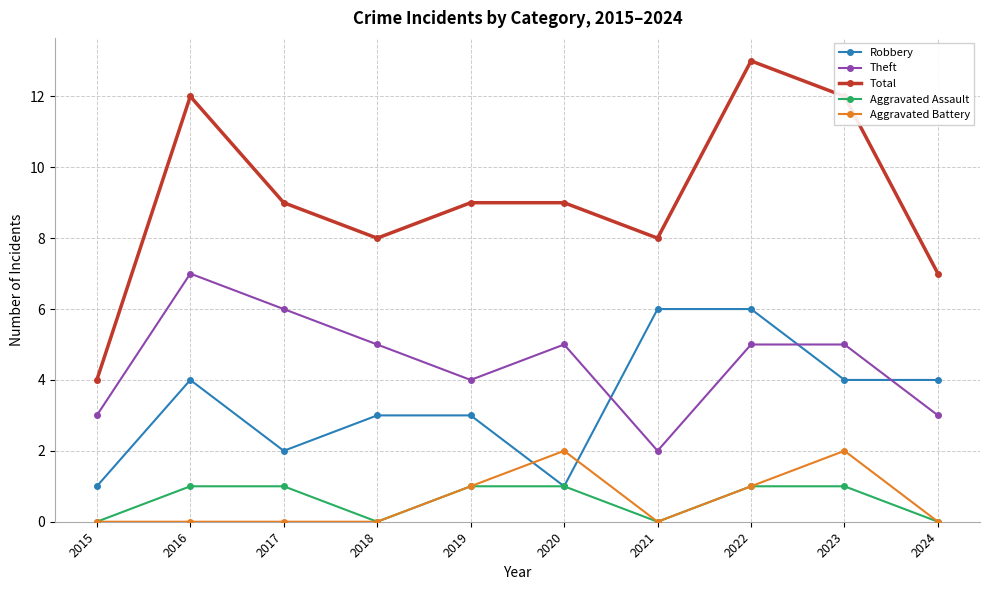

True or false: Total and Theft intersect in this chart.

False